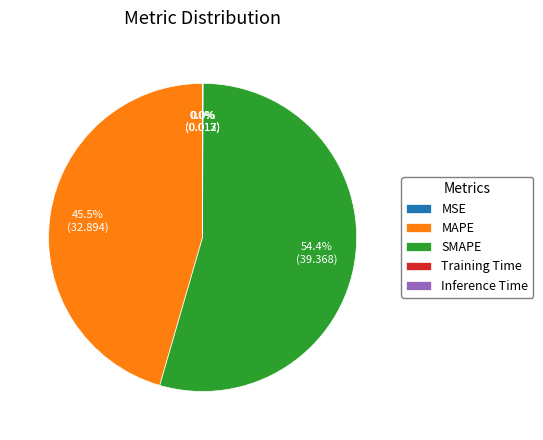

To the nearest percent, what is the difference between the largest and smallest slice percentages?

54%